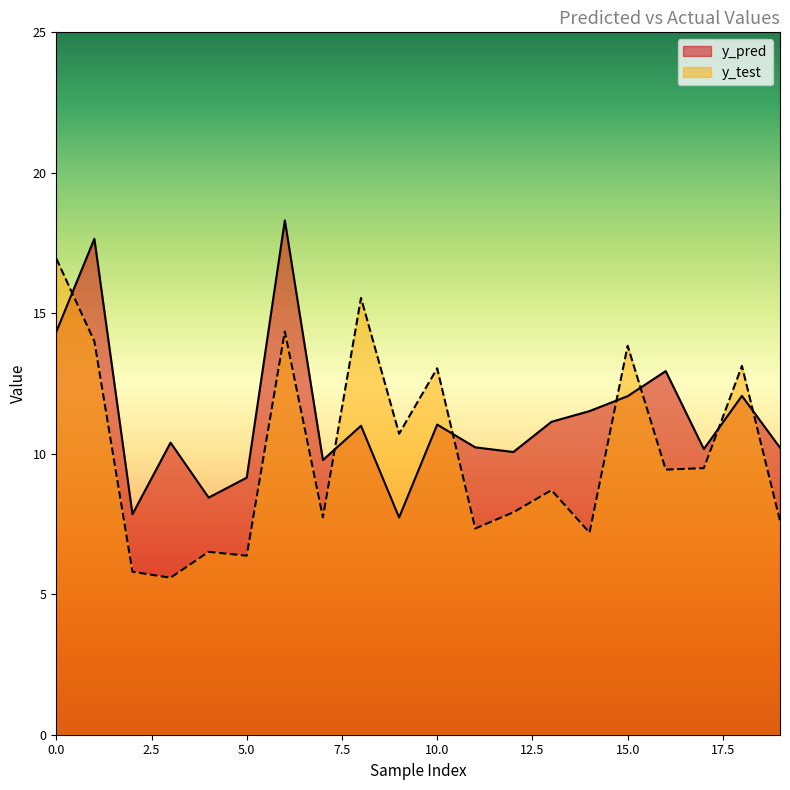

Which label corresponds to the smallest value in the chart?

3